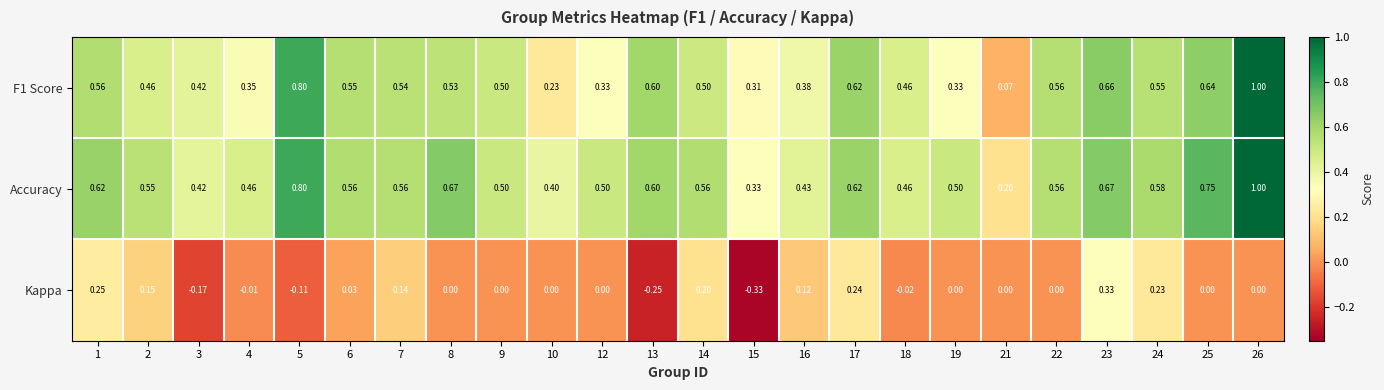

Which series has the largest total across all categories?

Accuracy